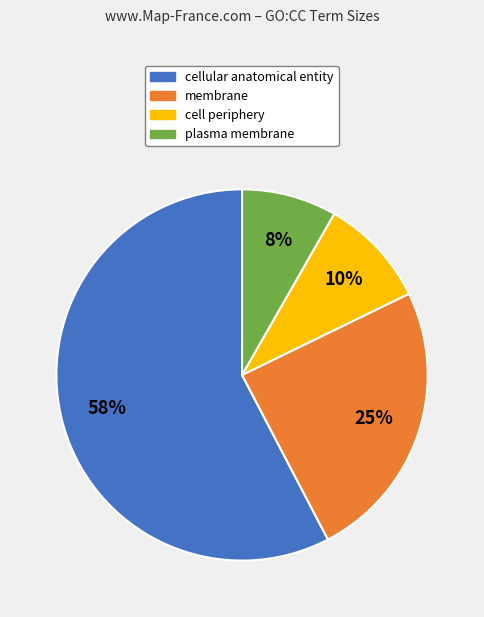

What is the ratio of the value at cell periphery to the value at membrane?

0.4